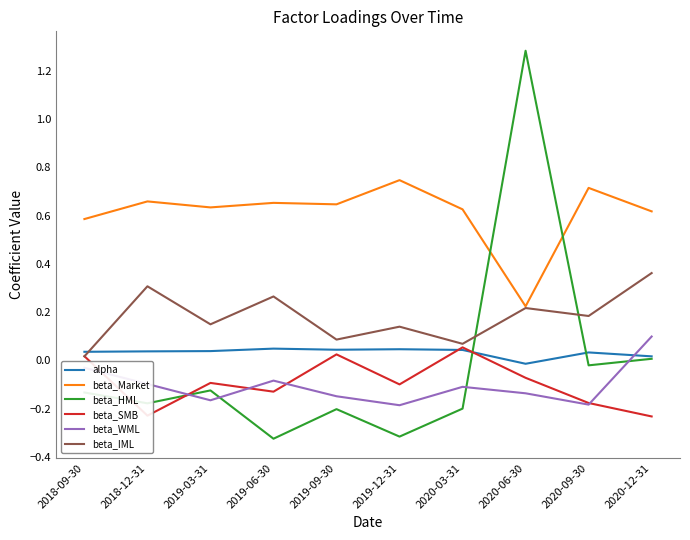

How many lines are shown in the chart?

6